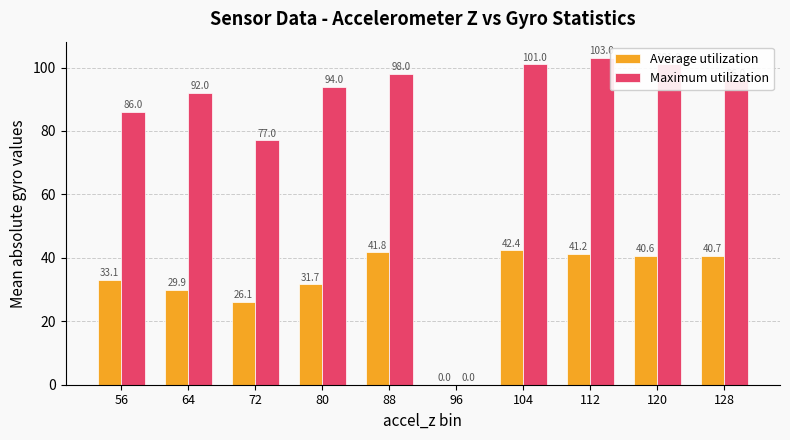

Does the chart contain stacked bars?

No